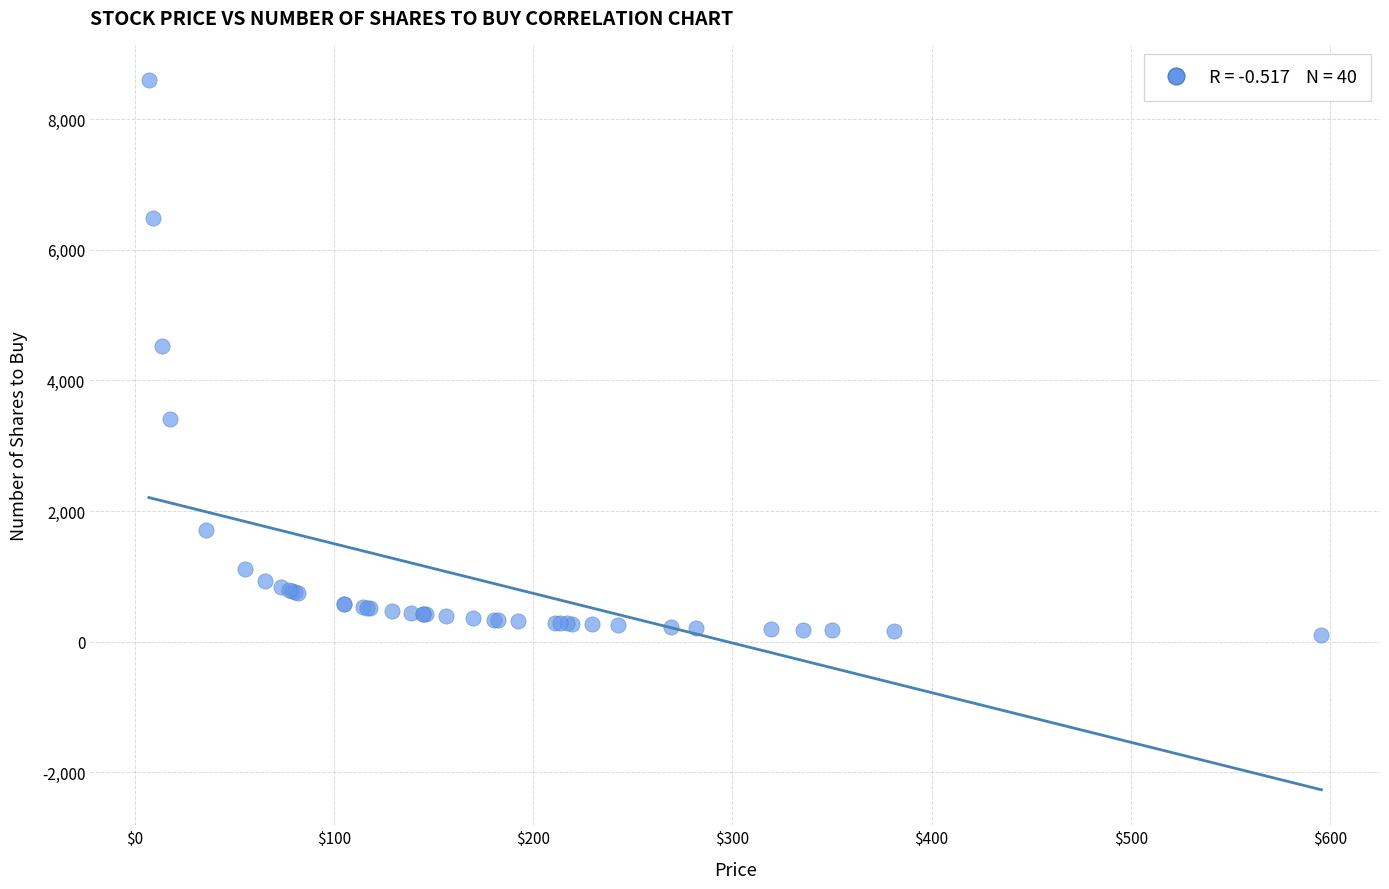

What Y value in the scatter plot is closest to 4347?

4532